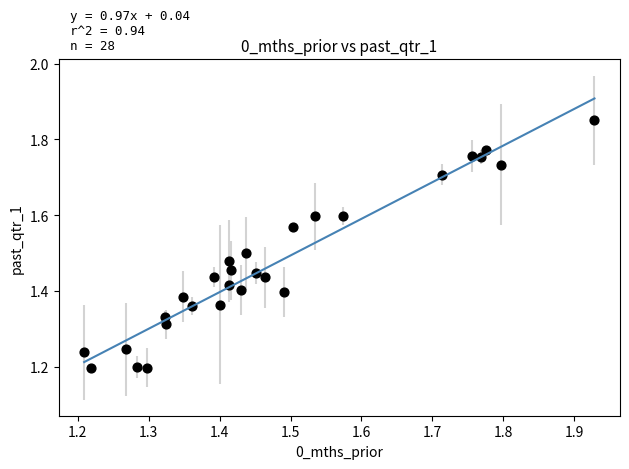

What is the range of Y values (max minus min)?

0.7